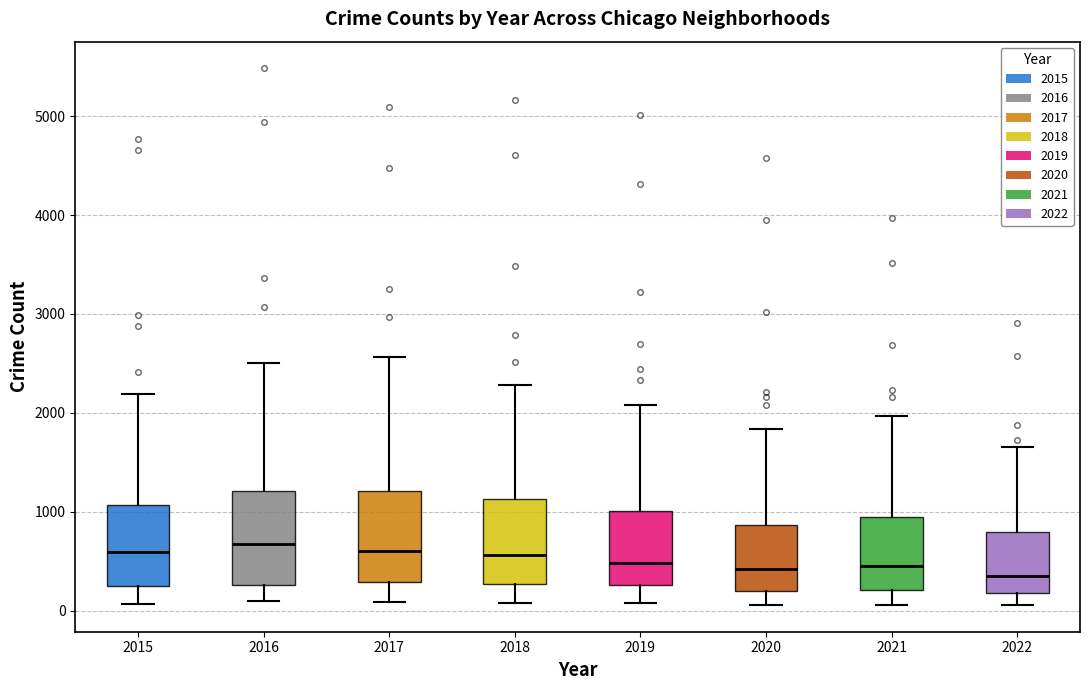

Where does the lower whisker of the box at x = 2022 end on the y-axis? The values are not printed on the chart, so give them approximately, as read against the axis.

100